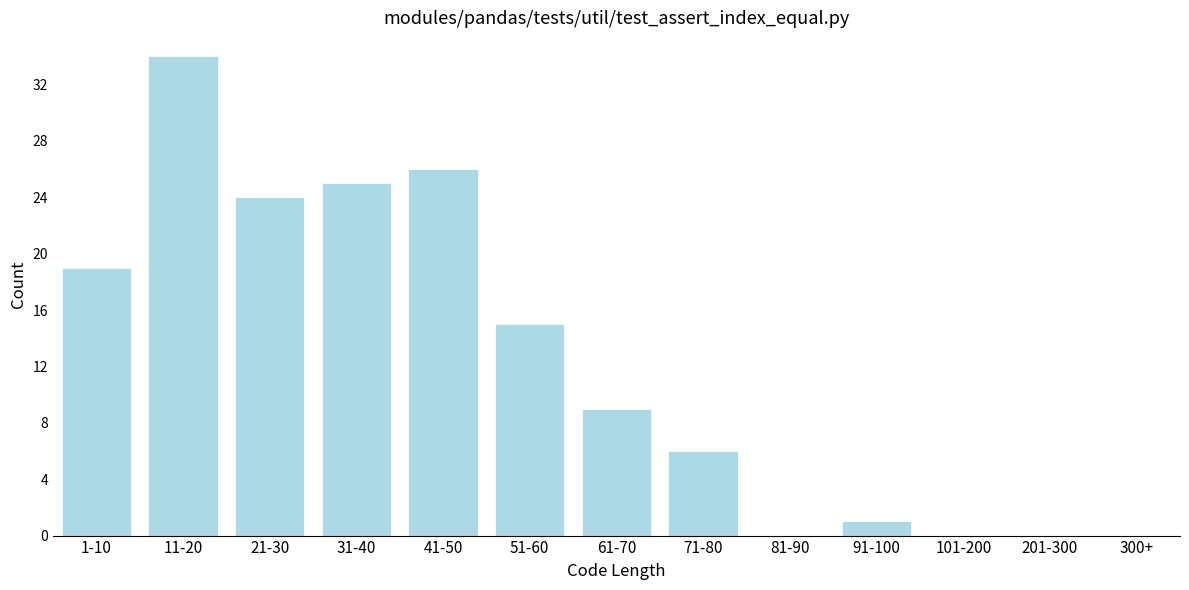

Reading right to left, transcribe all the data shown in this chart.

300+=0	201-300=0	101-200=0	91-100=1	81-90=0	71-80=6	61-70=9	51-60=15	41-50=26	31-40=25	21-30=24	11-20=34	1-10=19